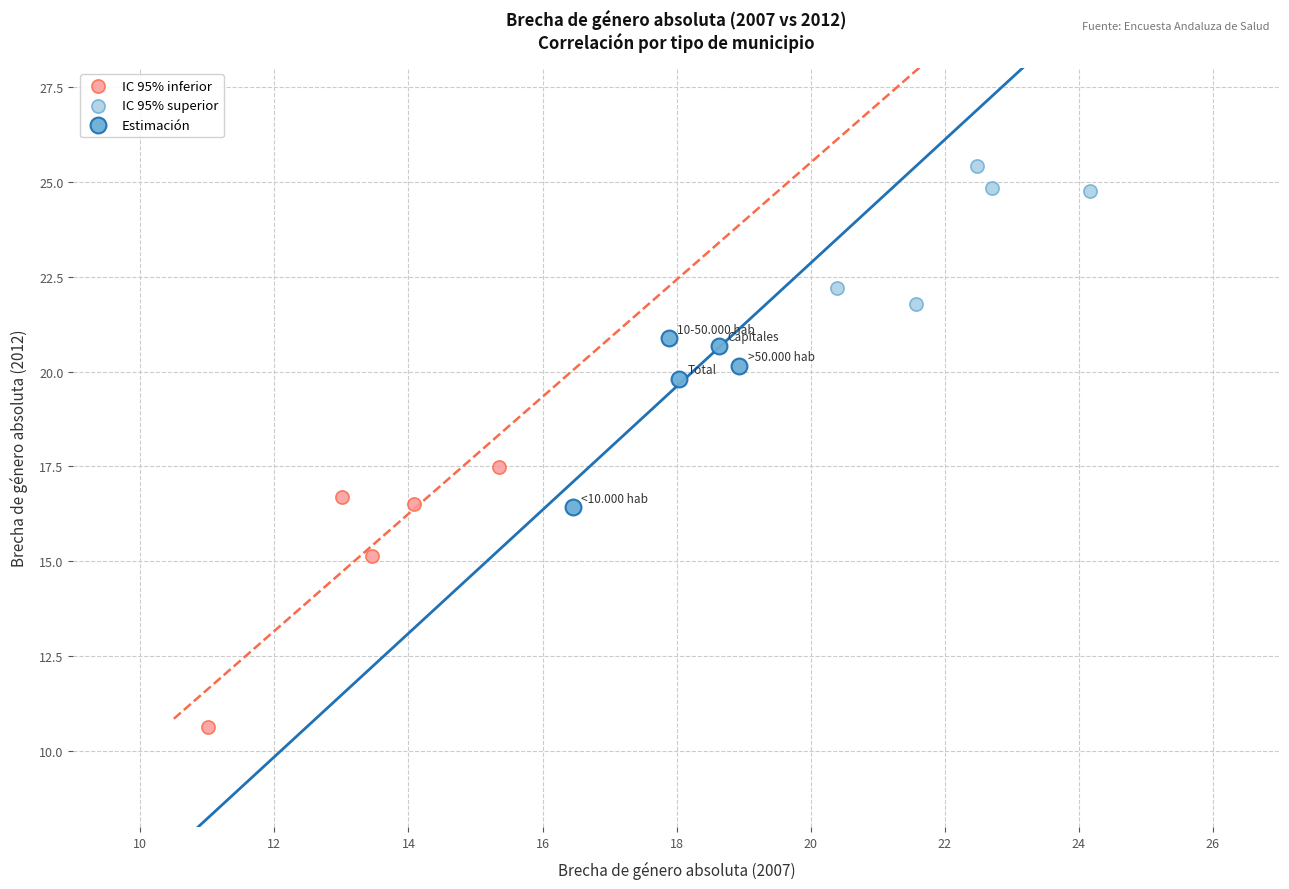

Which series reaches the maximum Y coordinate?

IC 95% superior